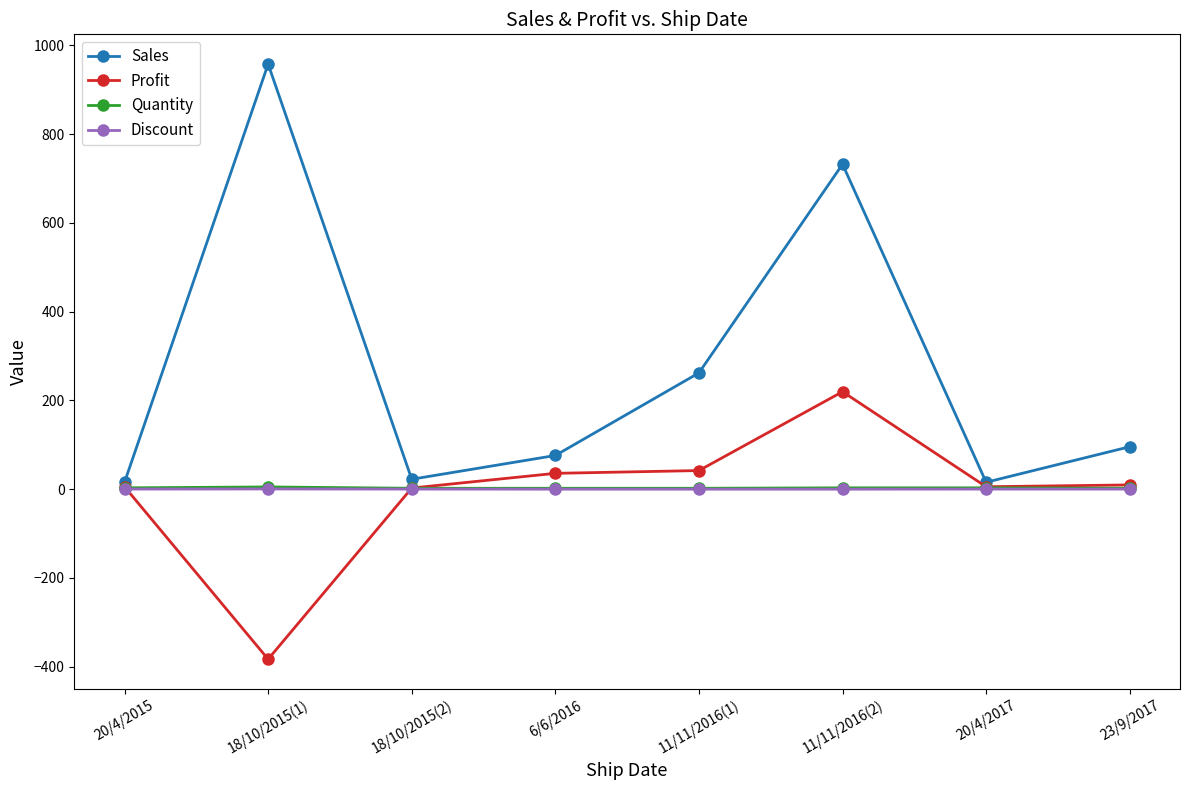

True or false: Sales and Discount intersect in this chart.

False